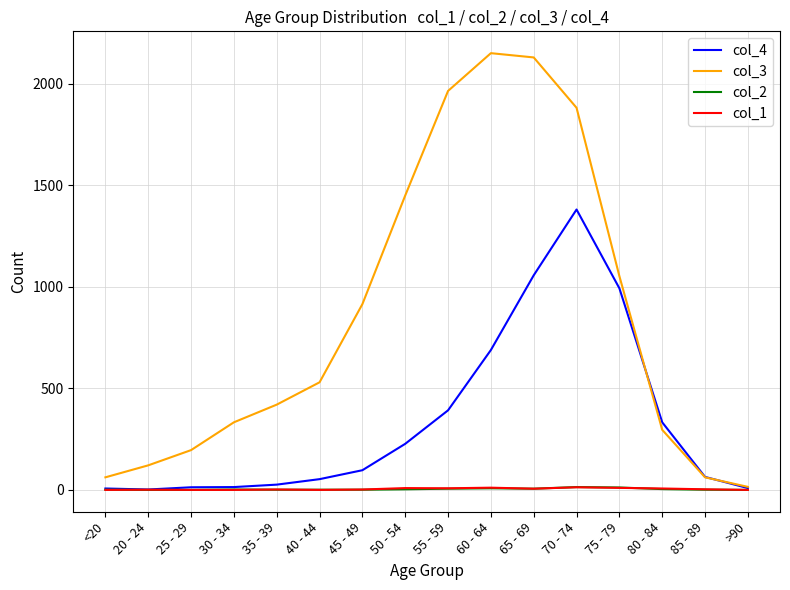

Which series has the widest spread of values?

col_3